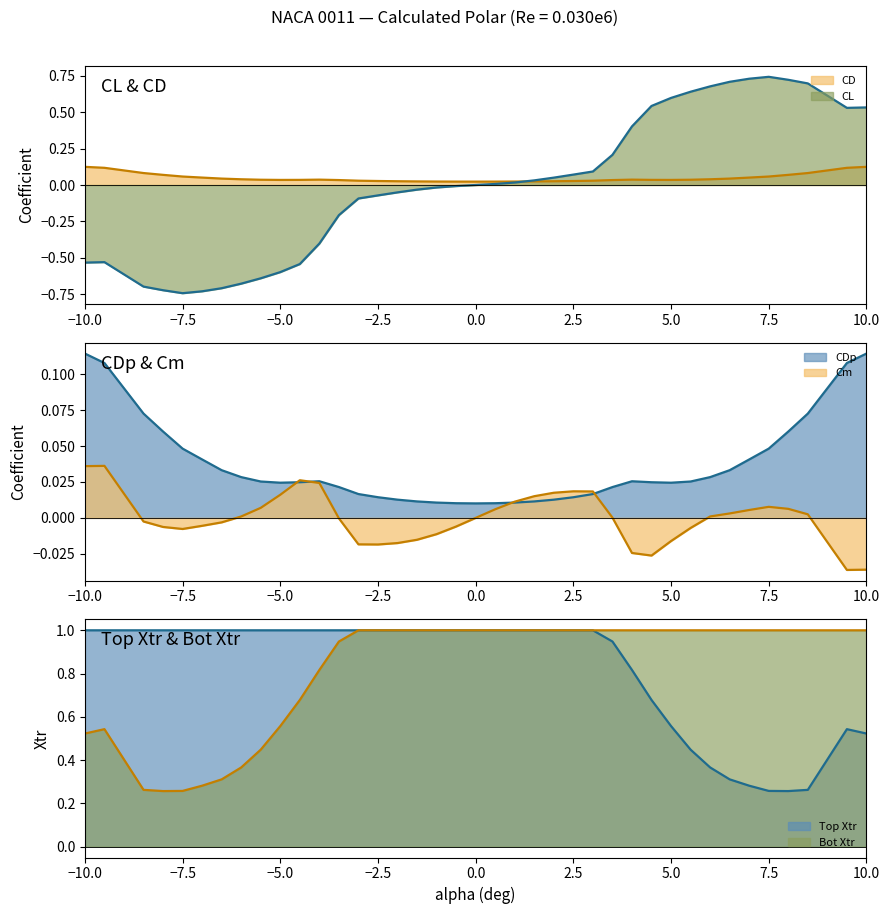

True or false: CL and Cm intersect in this chart.

False